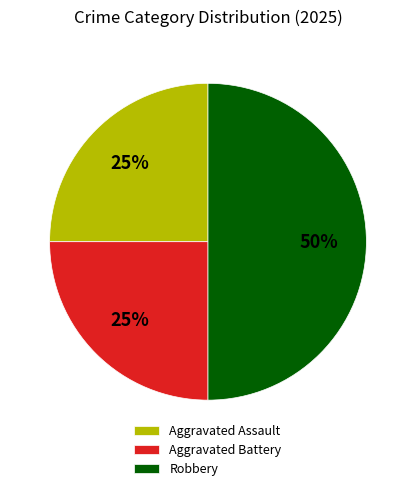

To the nearest percent, what is the difference between the largest and smallest slice percentages?

25%